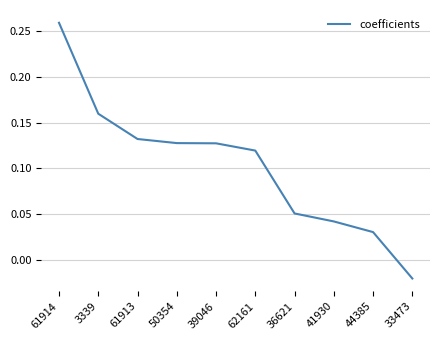

At which label is the value closest to 0?

33473